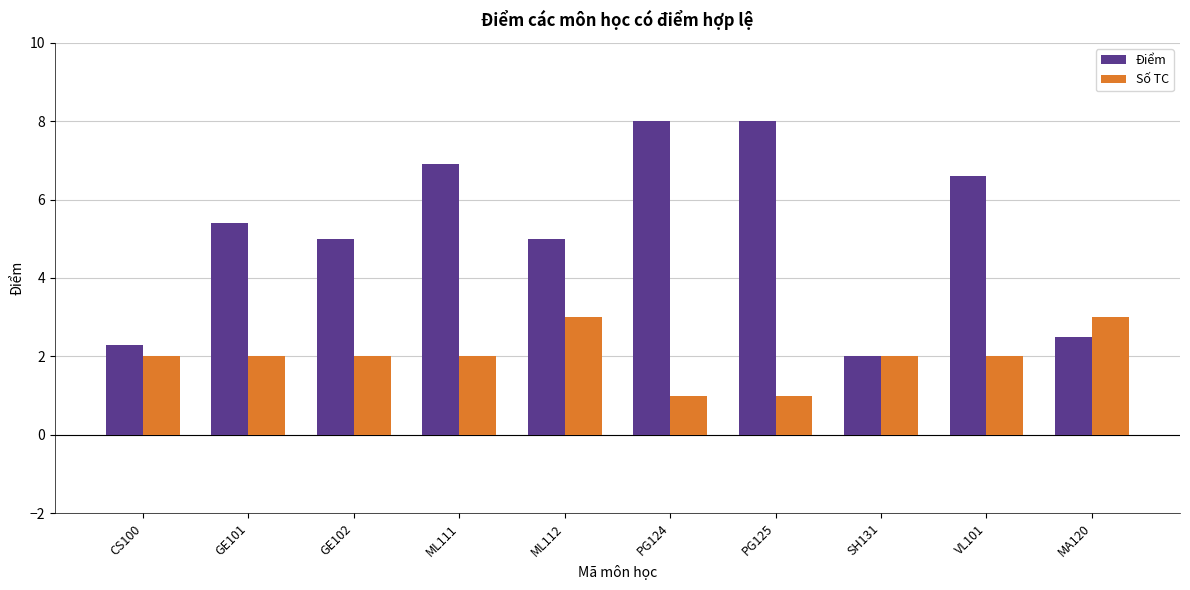

What is the label of the 8th bar from the left?

SH131